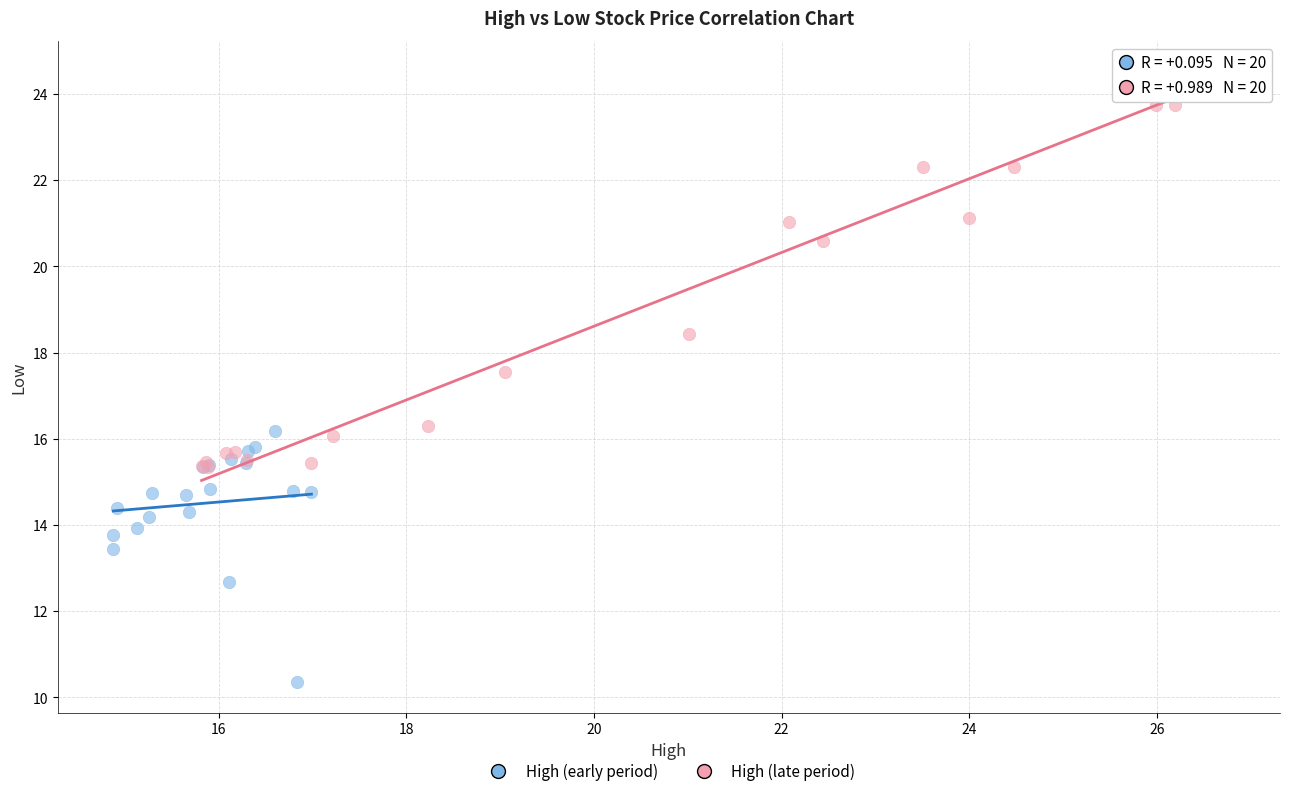

Which series has the widest spread of Y values?

High (late period)